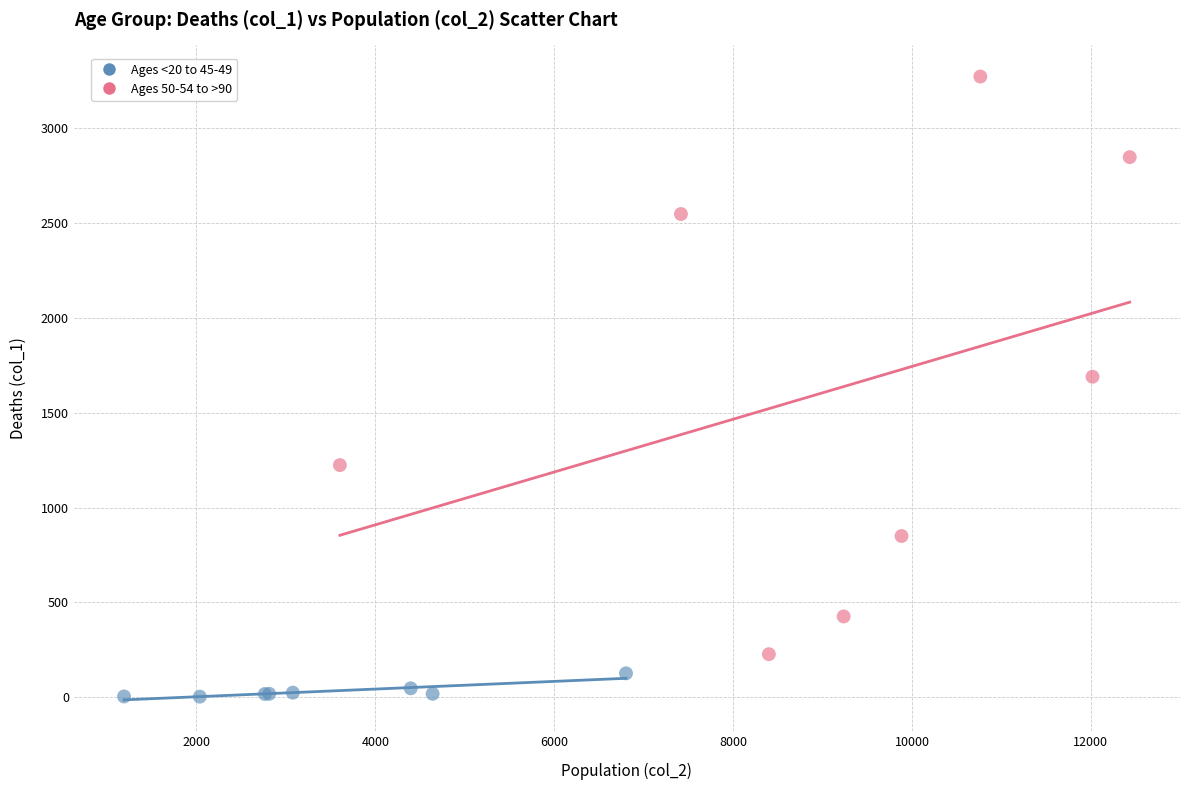

Which series has the largest Y range (max minus min)?

Ages 50-54 to >90